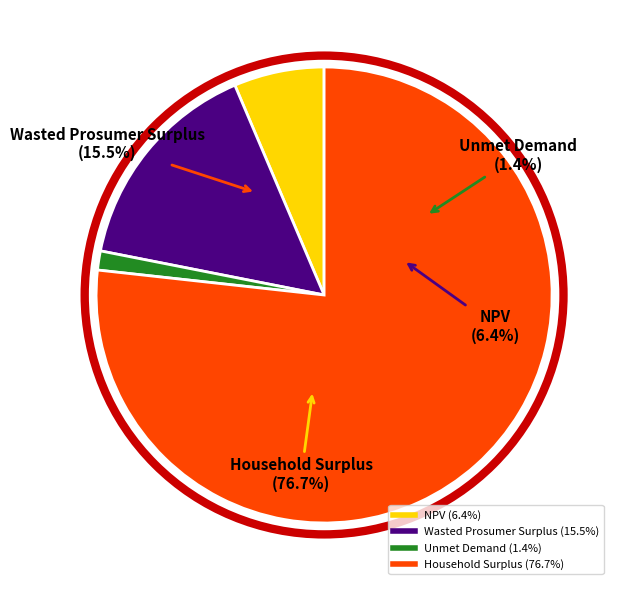

The Household Surplus slice represents 83% of the pie. True or false?

False